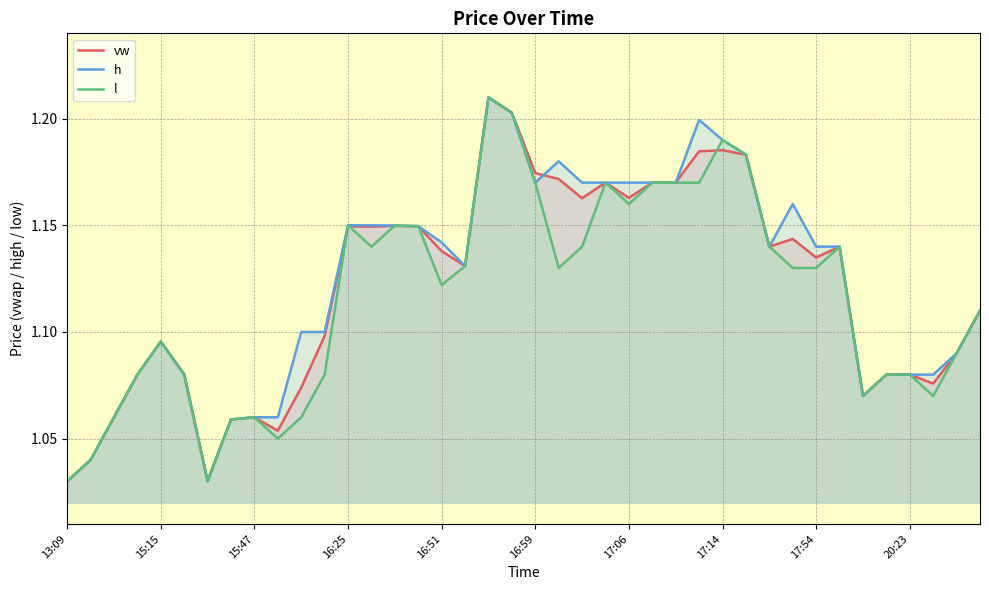

True or false: h and l cross at least once.

False